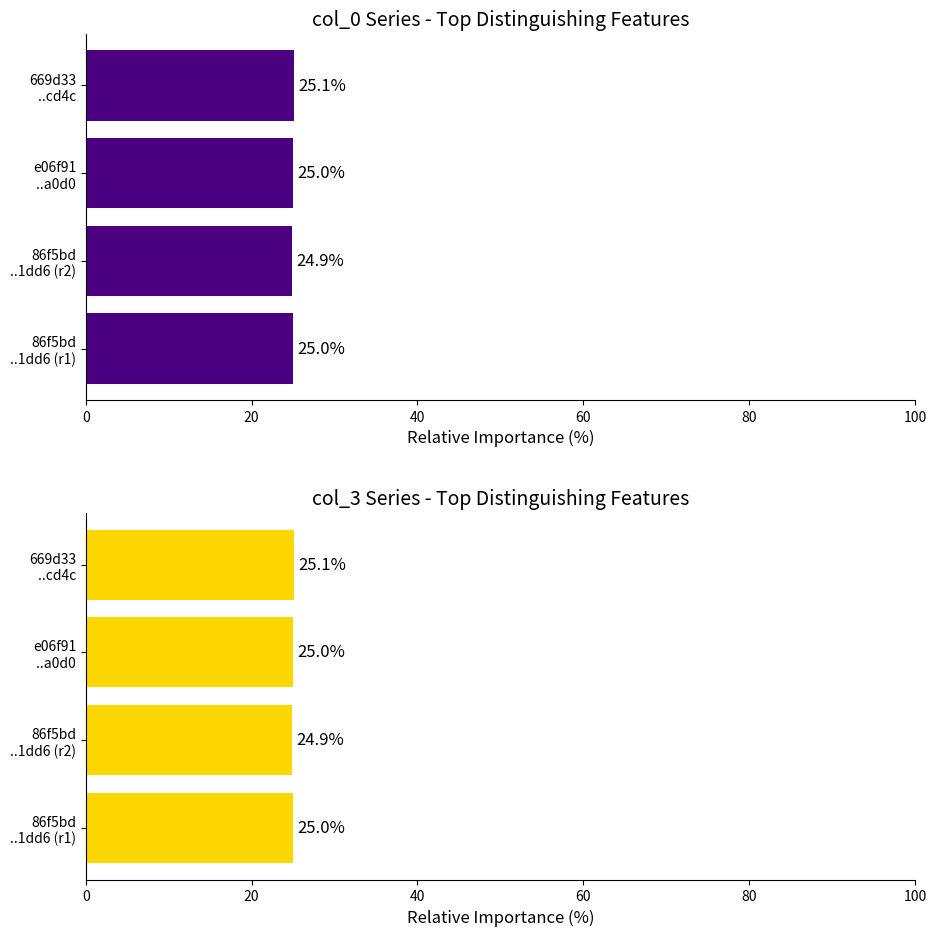

Between 20 and 40, which series saw the biggest shift?

col_0 group